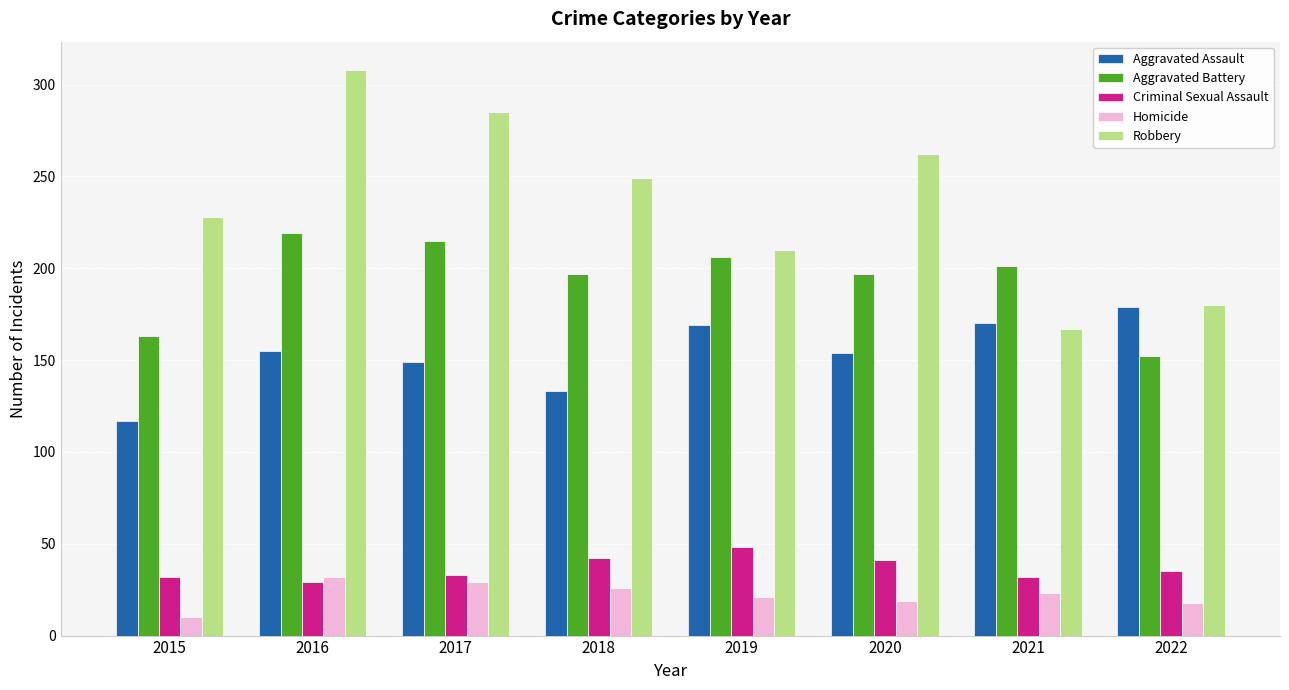

How many data points in Homicide are less than 23?

4